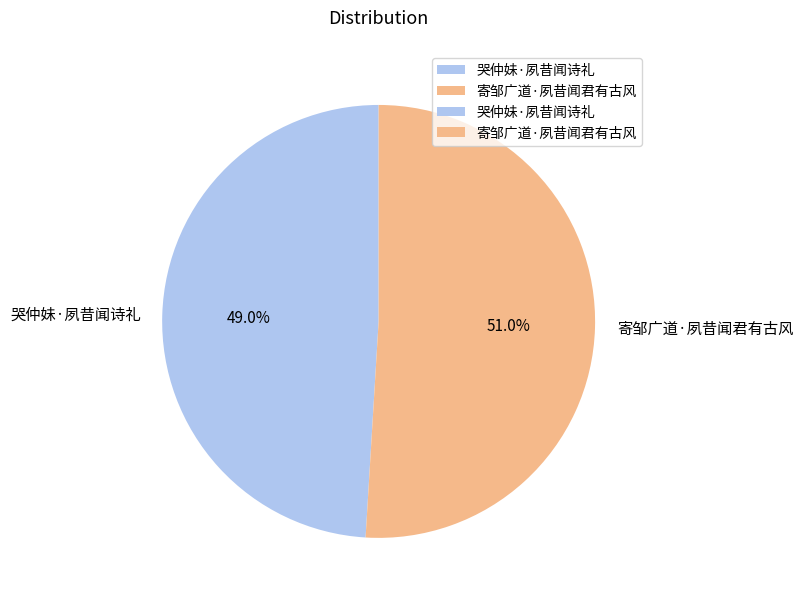

Is there a majority slice in this chart?

Yes